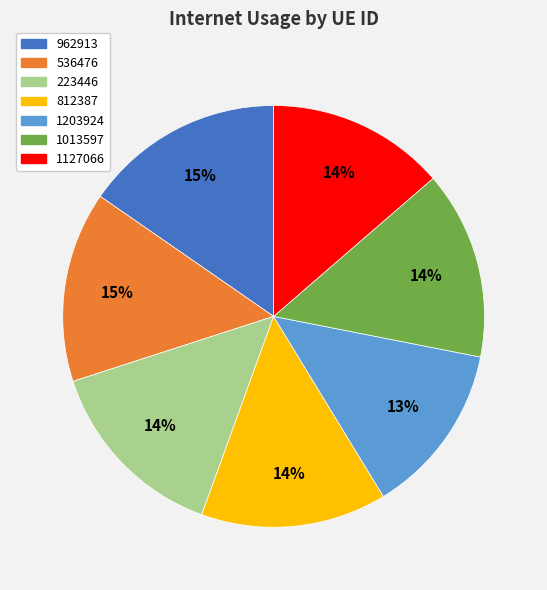

Which category has the biggest portion of the pie?

962913